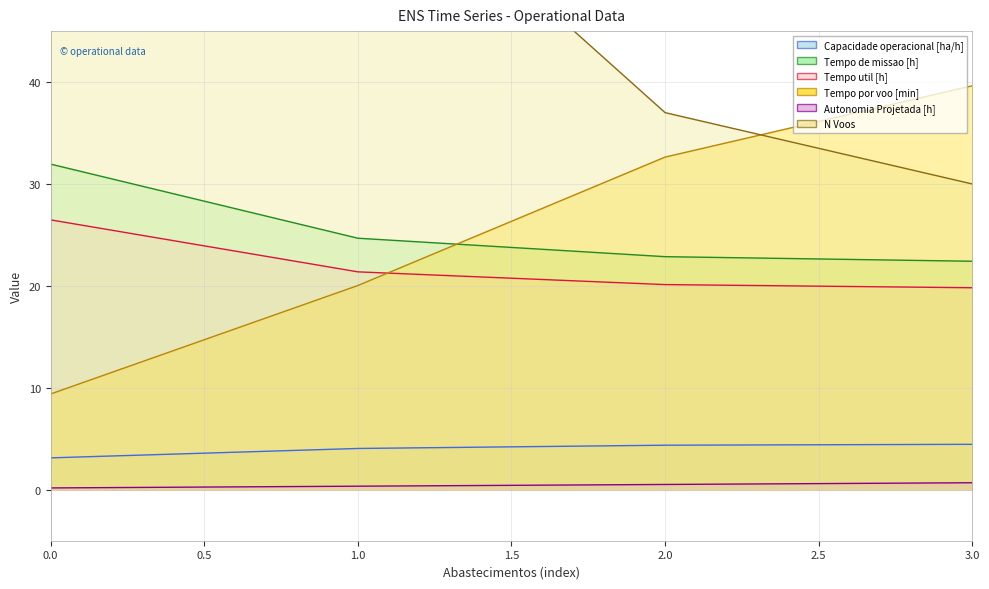

Reading right to left, what are all the values shown in this chart?

Capacidade operacional [ha/h]: 4.5	4.4	4.1	3.1
Tempo de missao [h]: 22.4	22.9	24.7	31.9
Tempo util [h]: 19.8	20.1	21.4	26.5
Tempo por voo [min]: 39.6	32.6	20.0	9.4
Autonomia Projetada [h]: 0.7	0.5	0.3	0.2
N Voos: 30.0	37.0	64.0	169.0